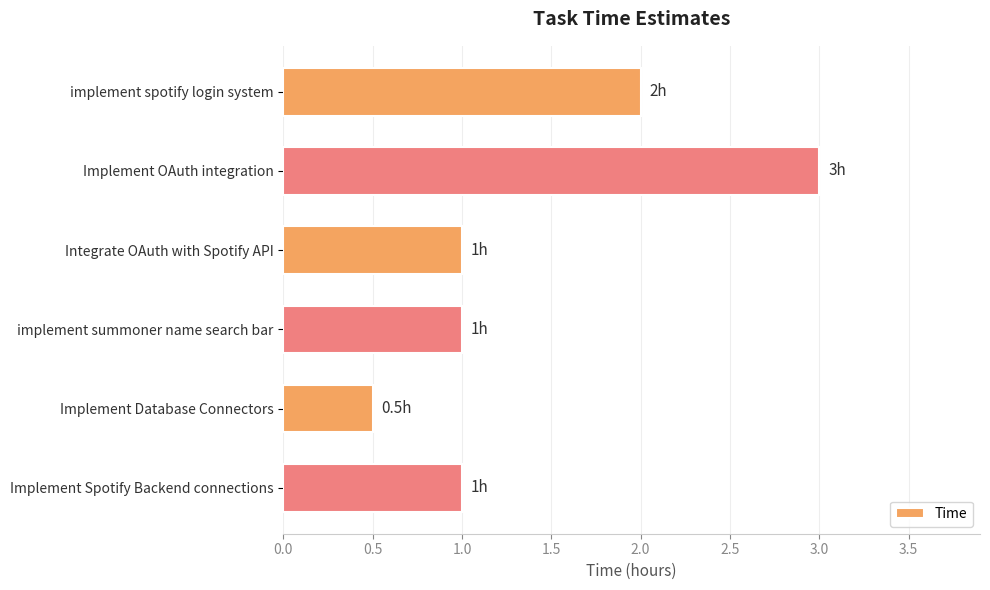

What is the greatest value displayed?

3.0